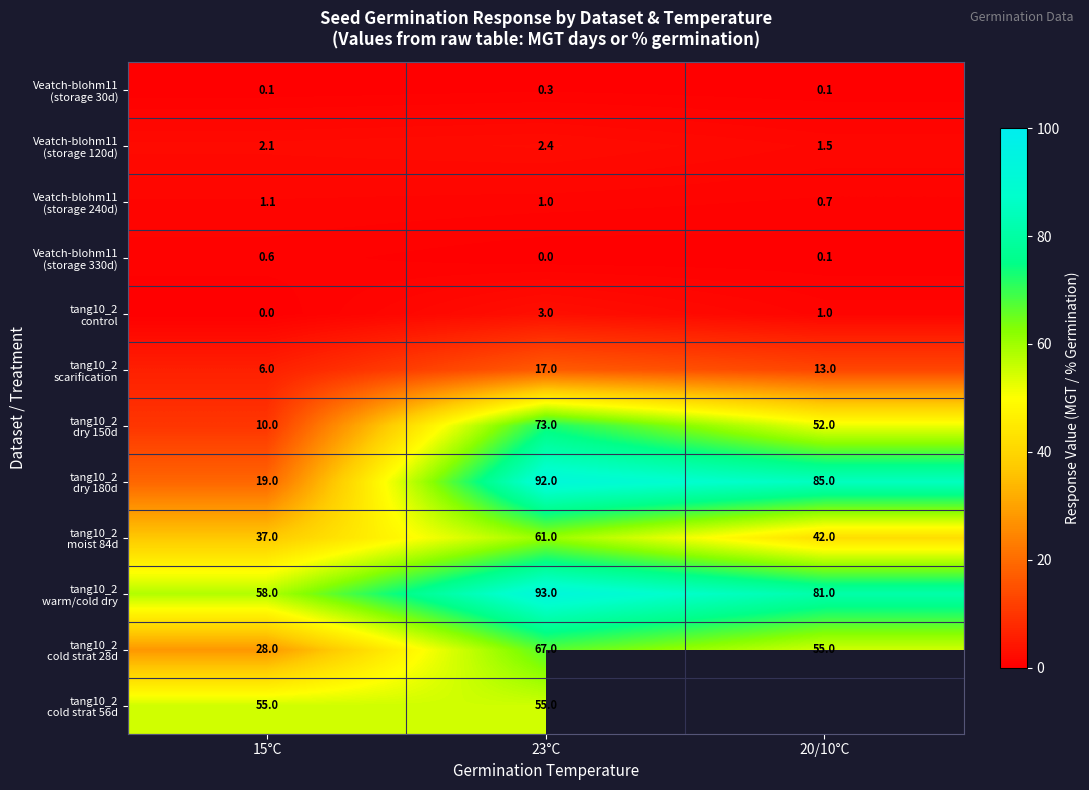

Where is tang10_2 cold strat 28d nearest to the value 47?

20/10°C